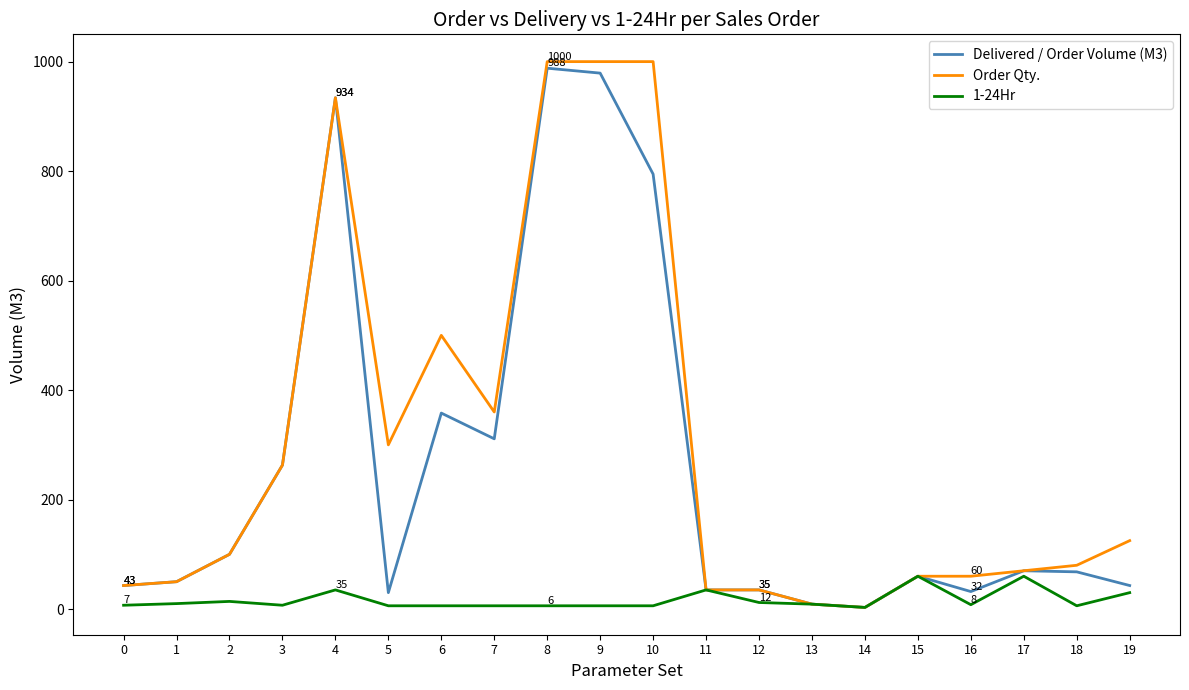

What is the maximum value shown in the chart?

1000.0